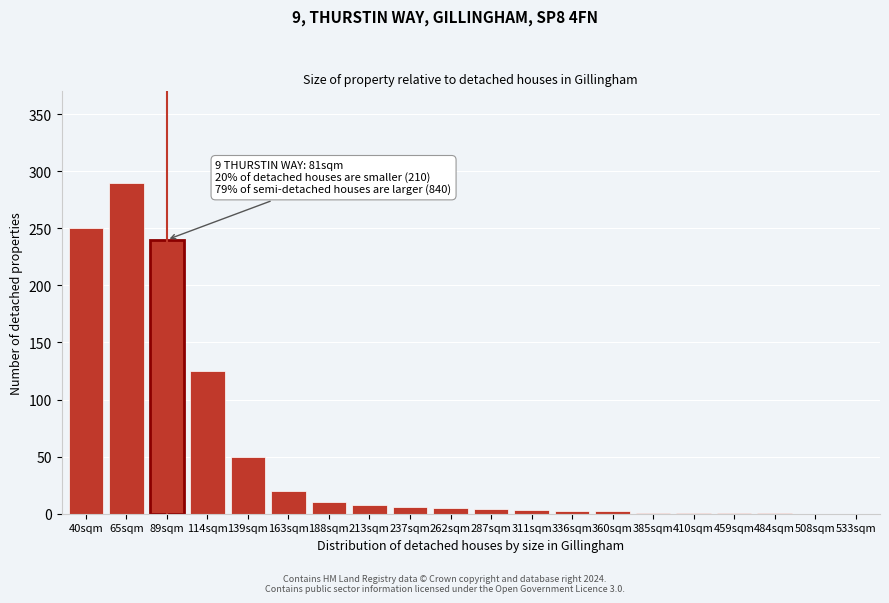

The chart shows a value of 1 at 385sqm. True or false?

True